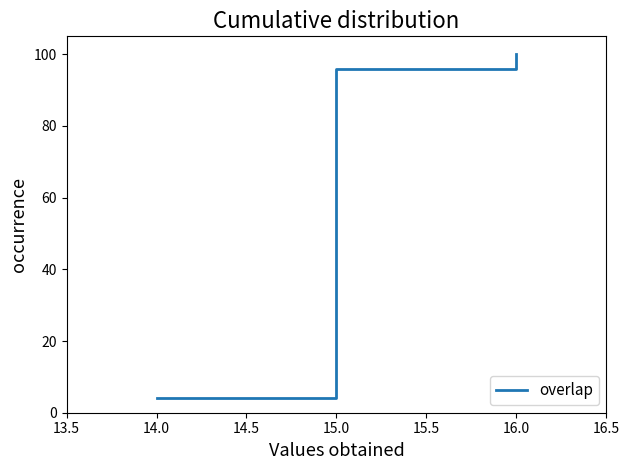

What is the sum of all values?

1300.0